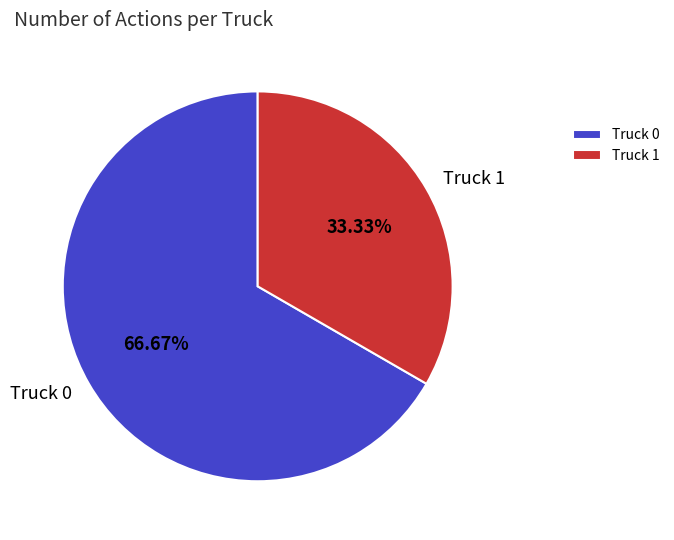

How many segments does this pie chart have?

2